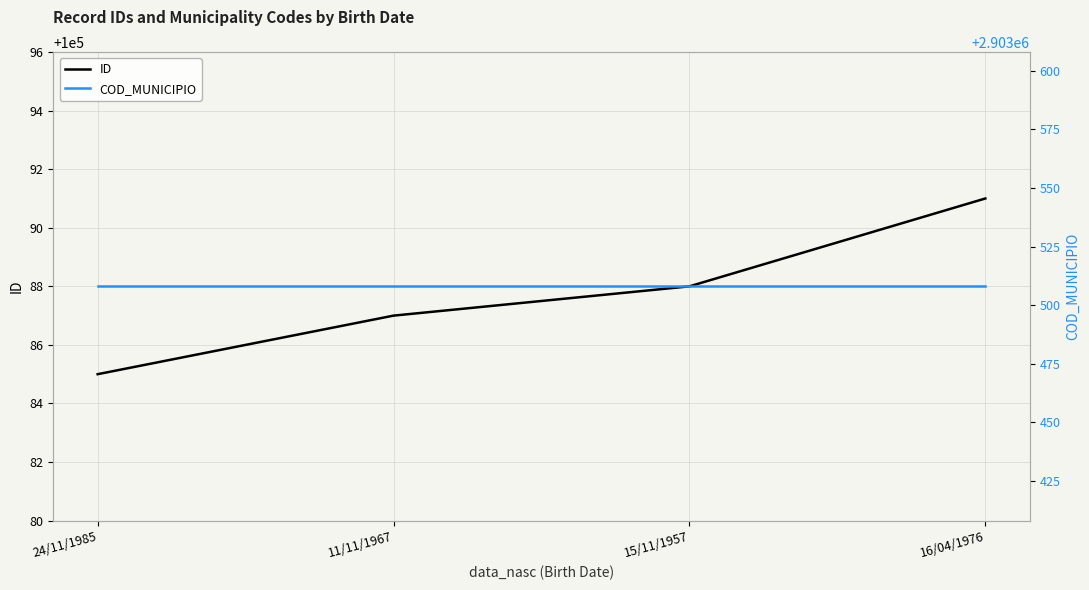

Is this an area chart (filled region under the line)?

No